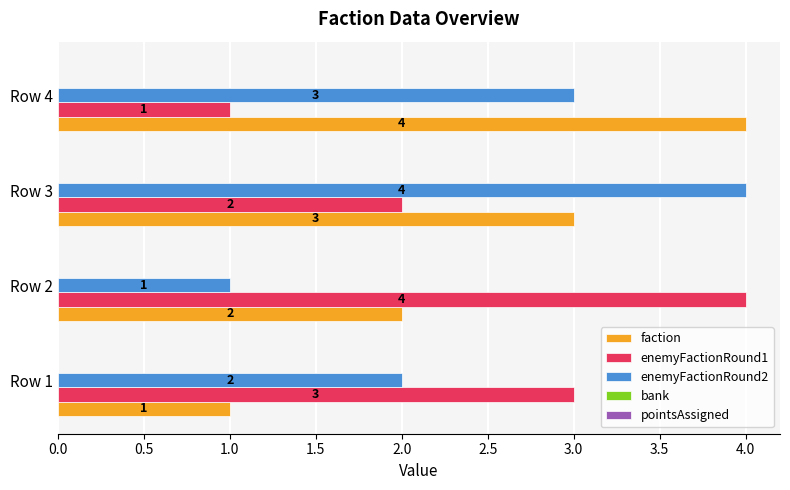

The enemyFactionRound1 series shows 1 at Row 4. True or false?

True